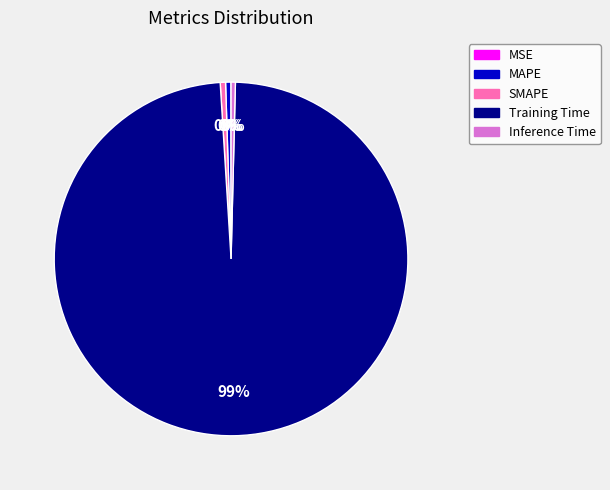

Which slice is the largest?

Training Time